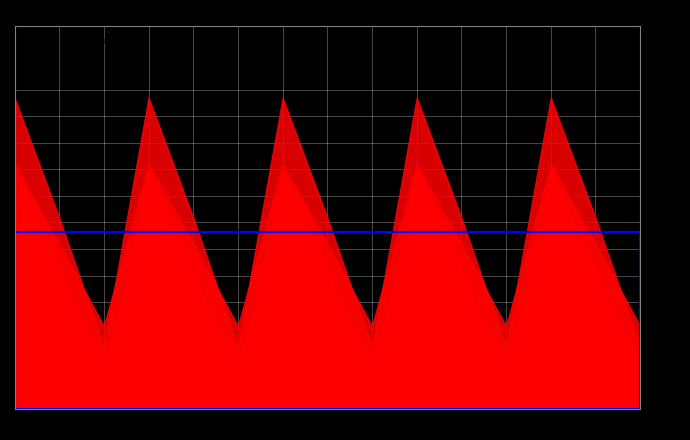

Read the col_9 value at 4.1.

542.1